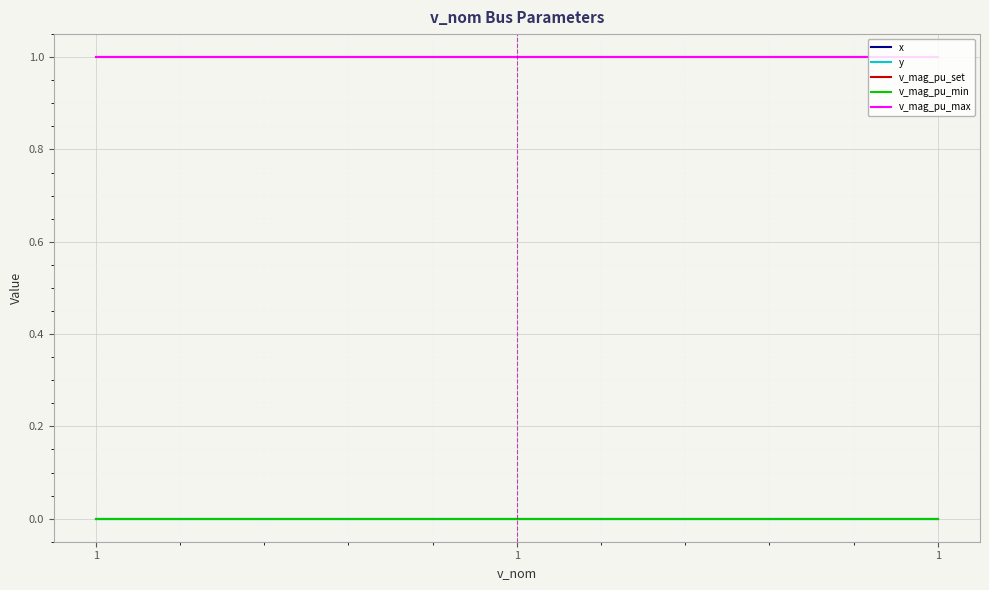

Does the chart display data point markers on the line(s)?

No